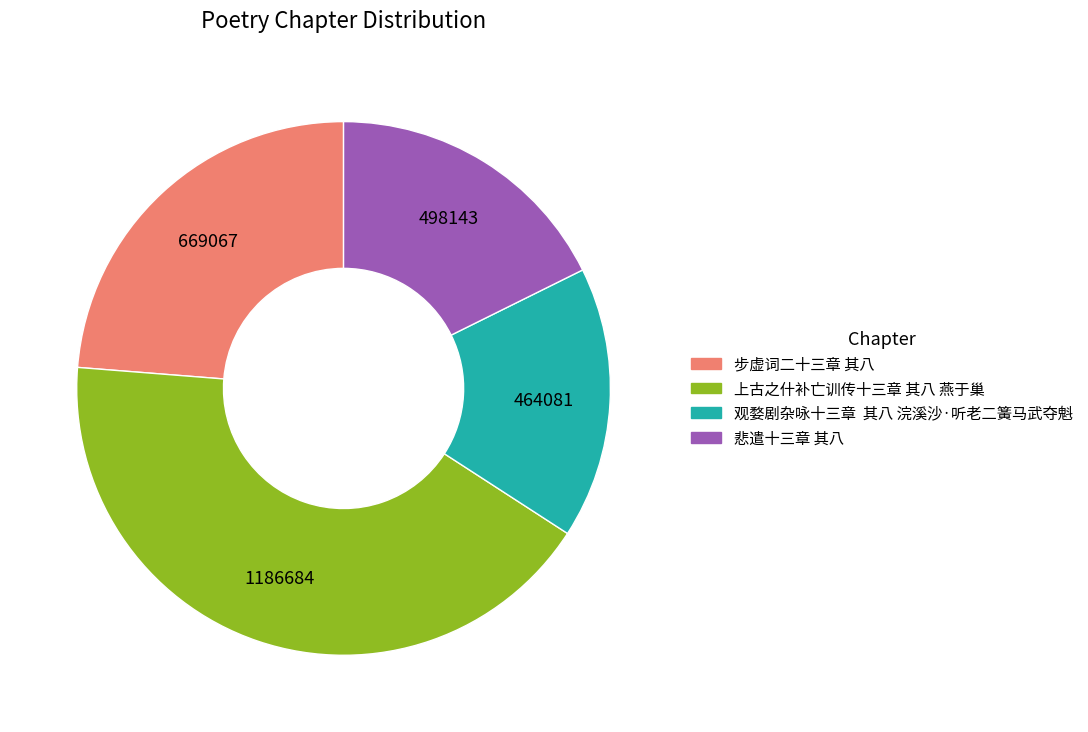

True or false: 悲遣十三章 其八 accounts for 18% of the total.

True